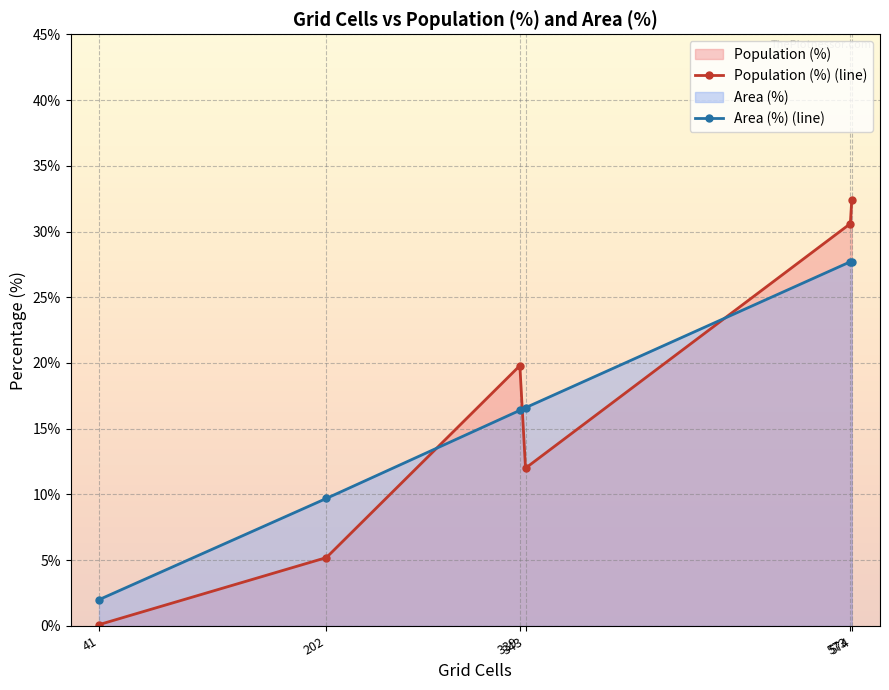

True or false: Population (%) (line) has a value of 2.5 at 343.

False